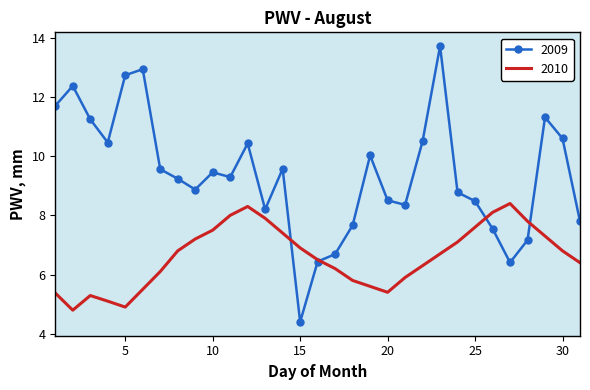

Which series ends up on top after the final intersection of 2010 and 2009?

2009